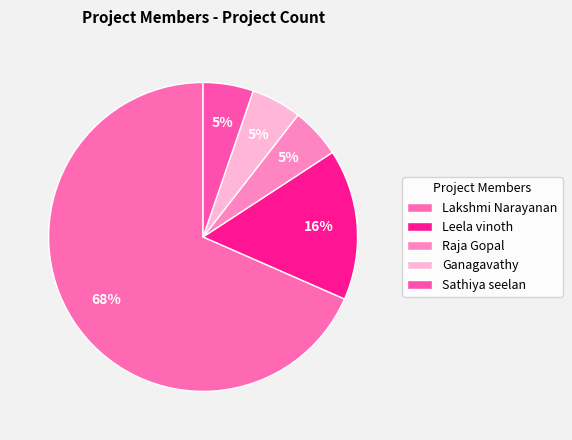

What is the smallest slice in the pie chart?

Raja Gopal